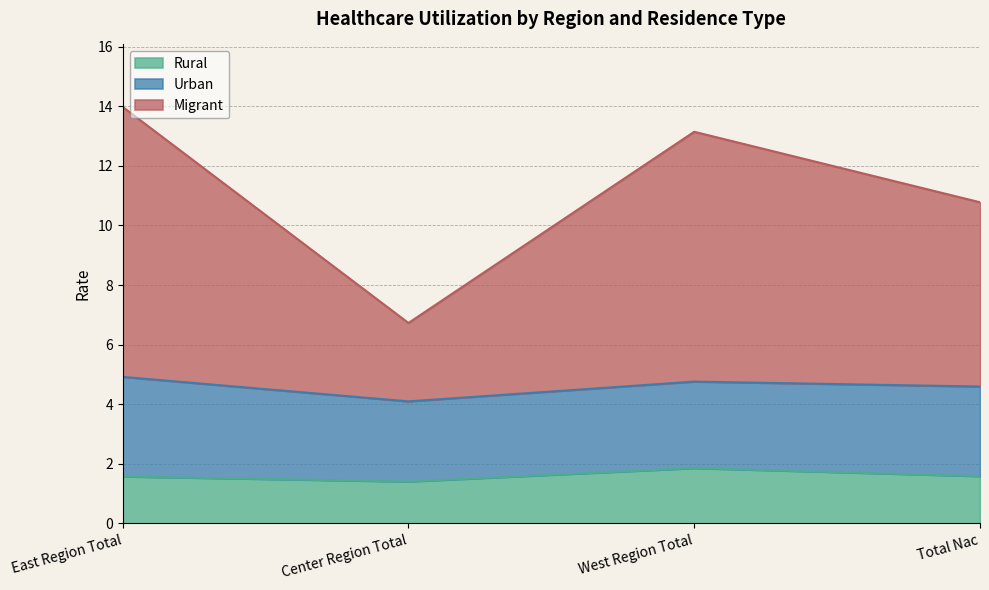

What is the total value across all series at West Region Total?

13.1